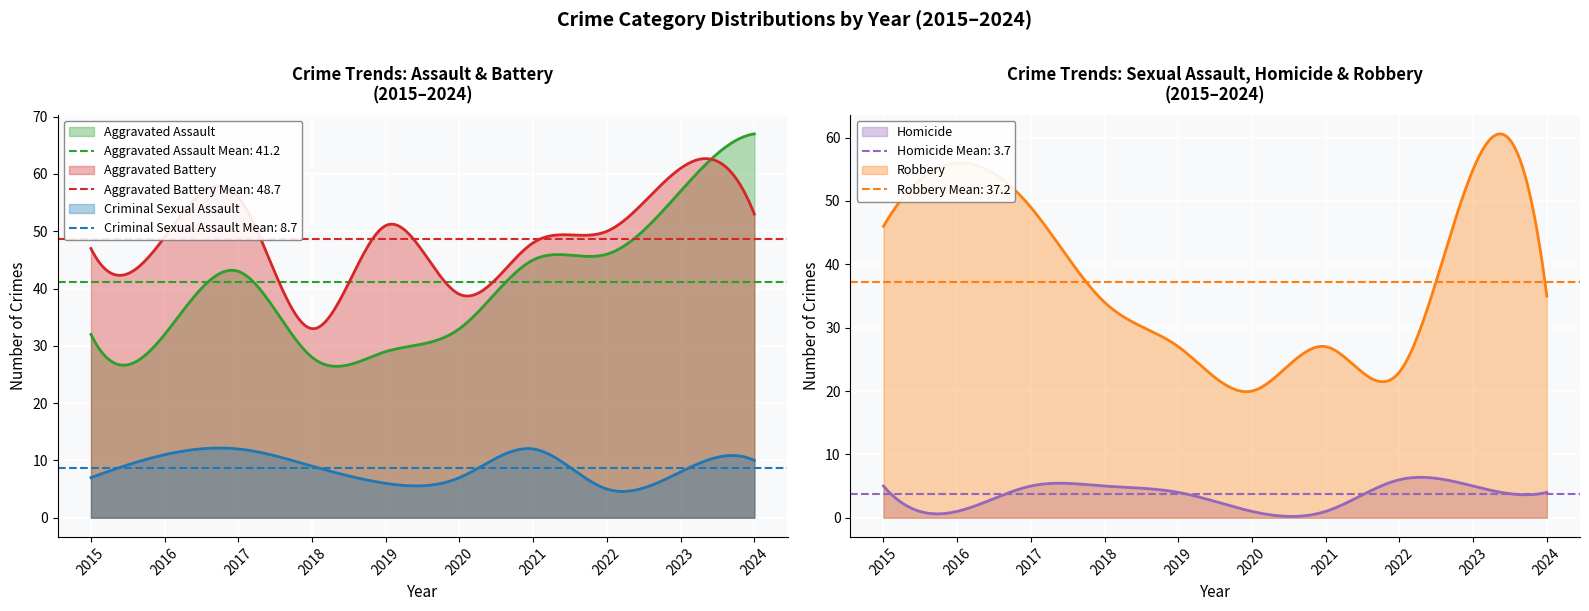

In Aggravated Battery, how many points are higher than both neighbors (excluding endpoints)?

4